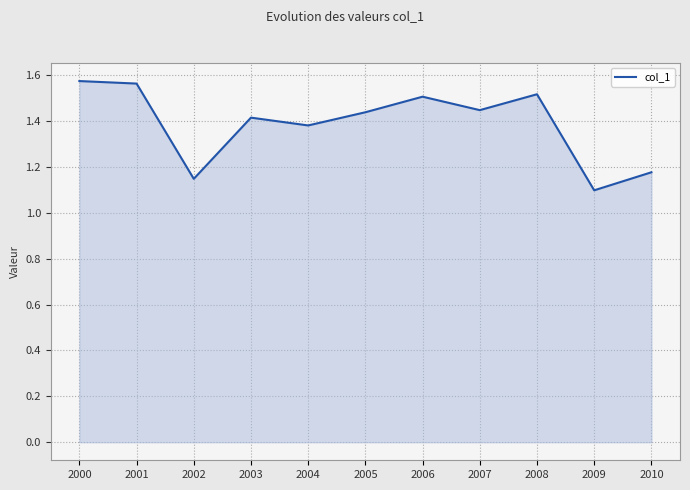

True or false: the data has more than 2 interior local peaks.

True